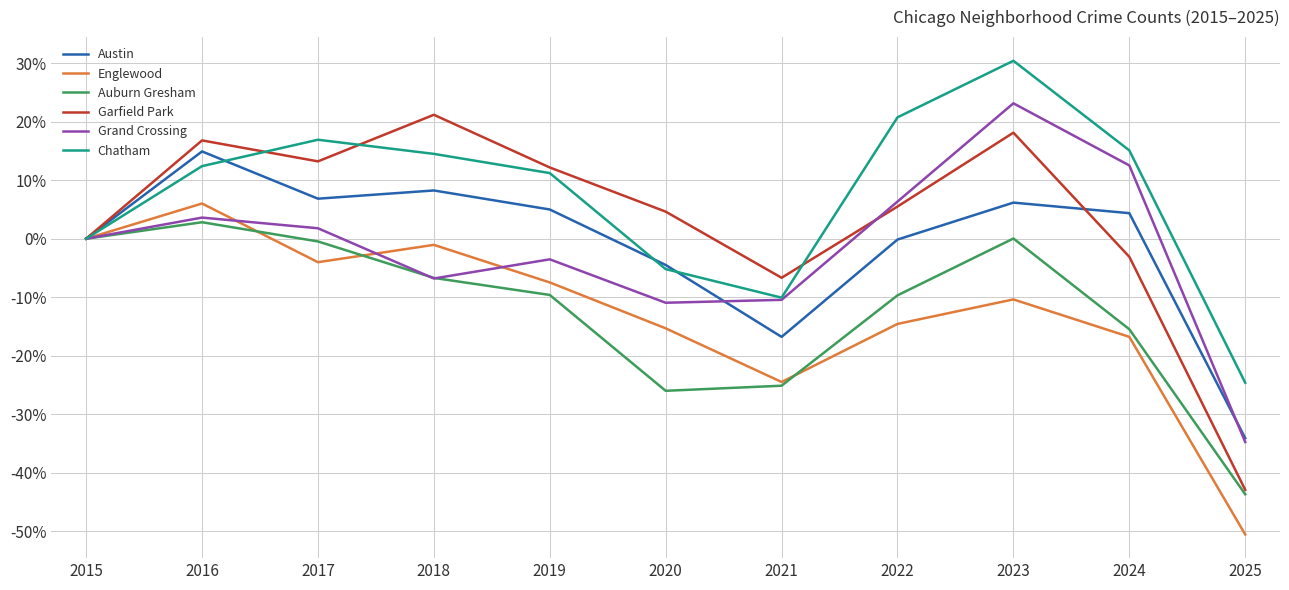

Between 2020 and 2022, which series saw the biggest shift?

Chatham